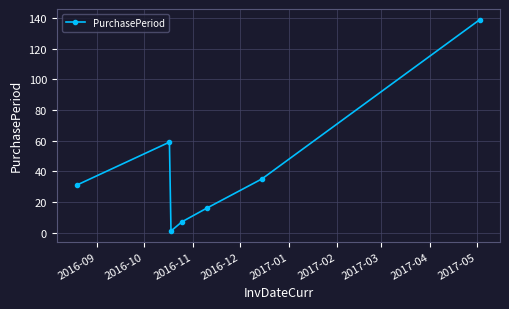

Count the number of categories in the chart.

7